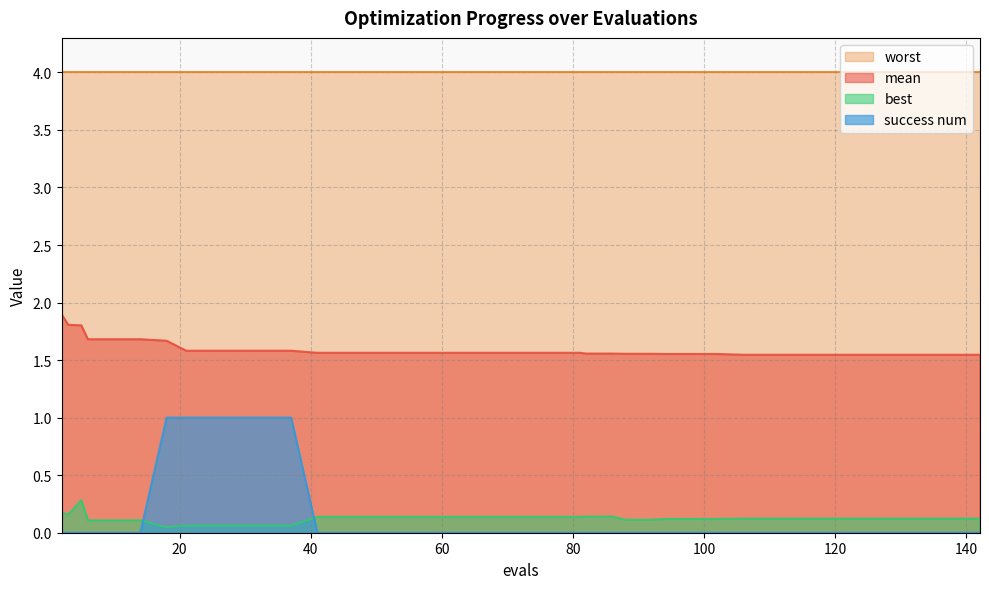

What is the value of the mean point at the 23rd from the left?

1.6